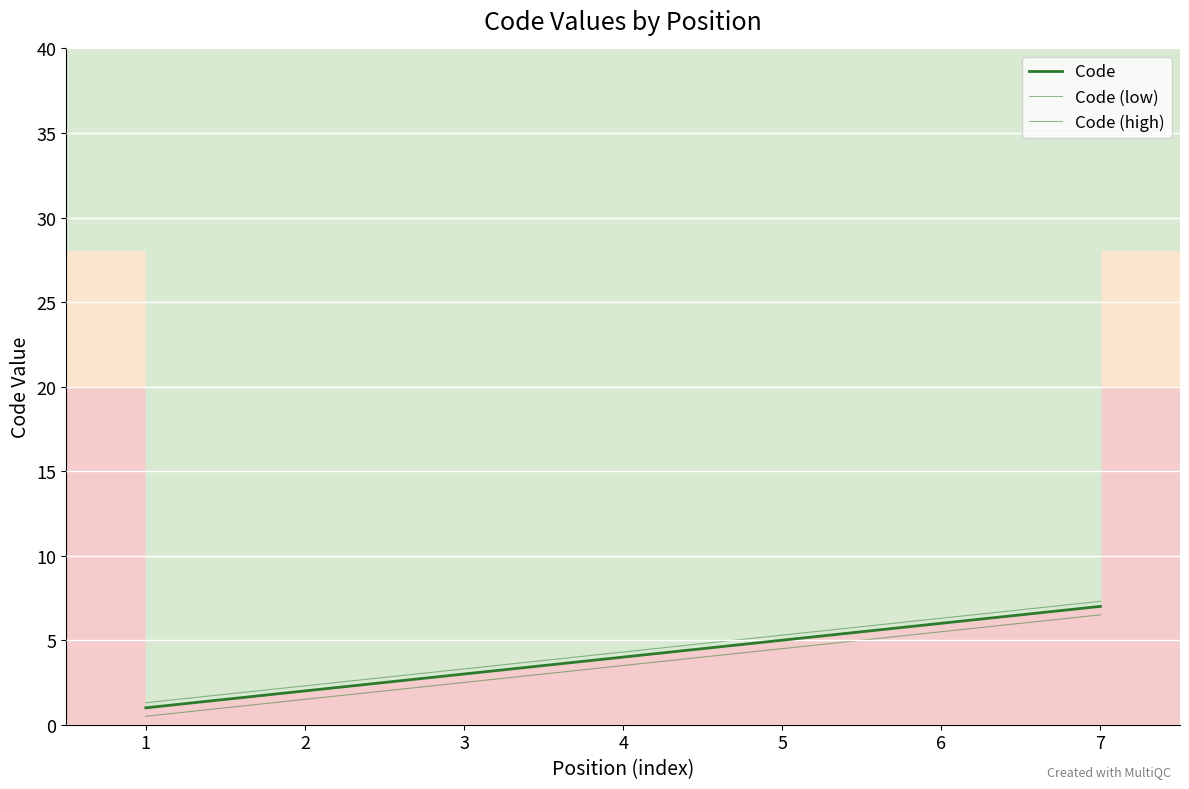

True or false: Code (low) and Code (high) intersect in this chart.

False